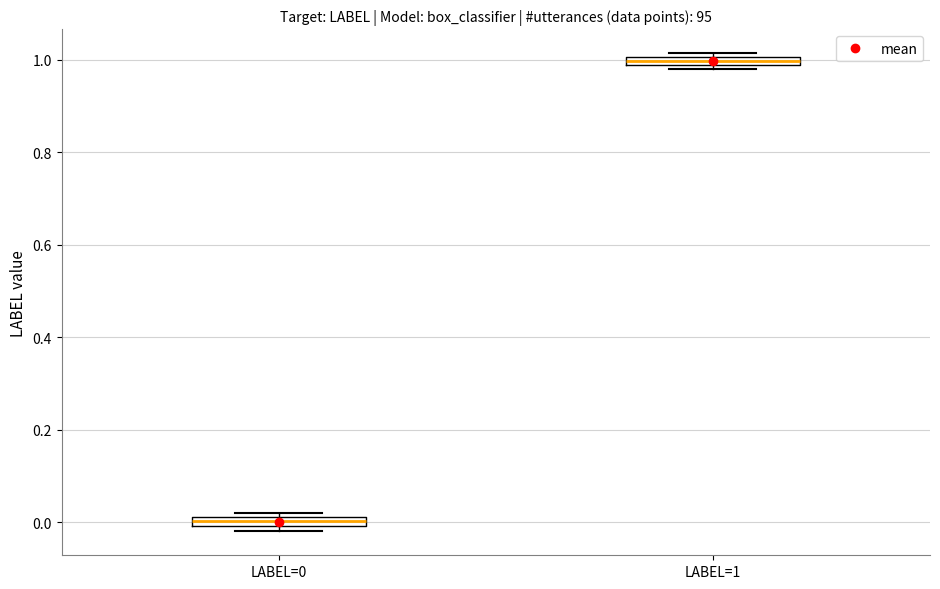

Which box's median line is the lowest?

LABEL=0